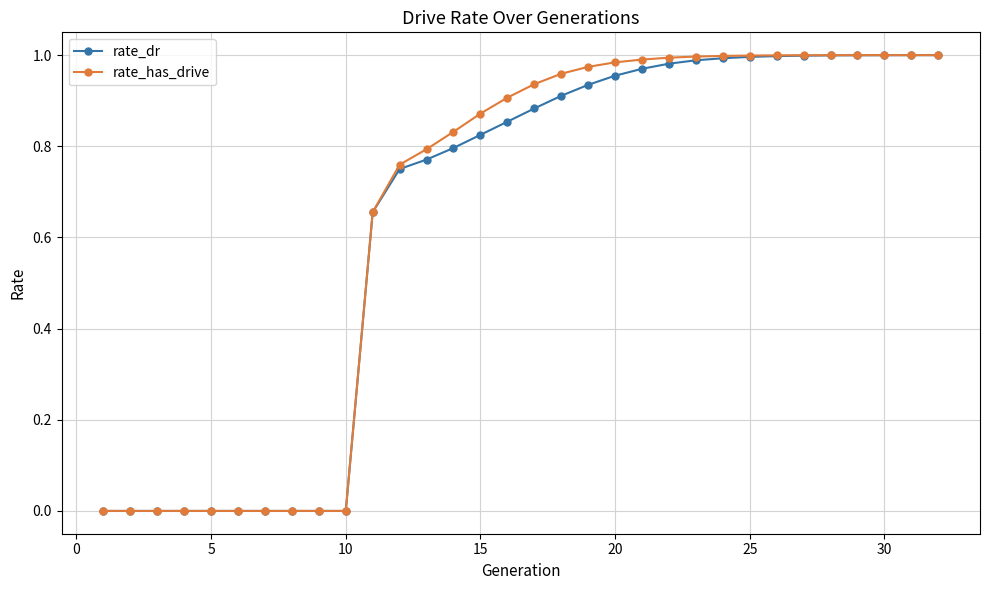

Which series has the largest range (max minus min)?

rate_has_drive